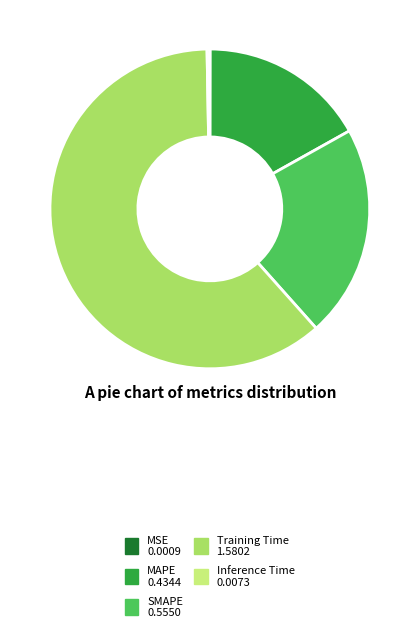

Is the sum of MAPE and Inference Time greater than half?

No